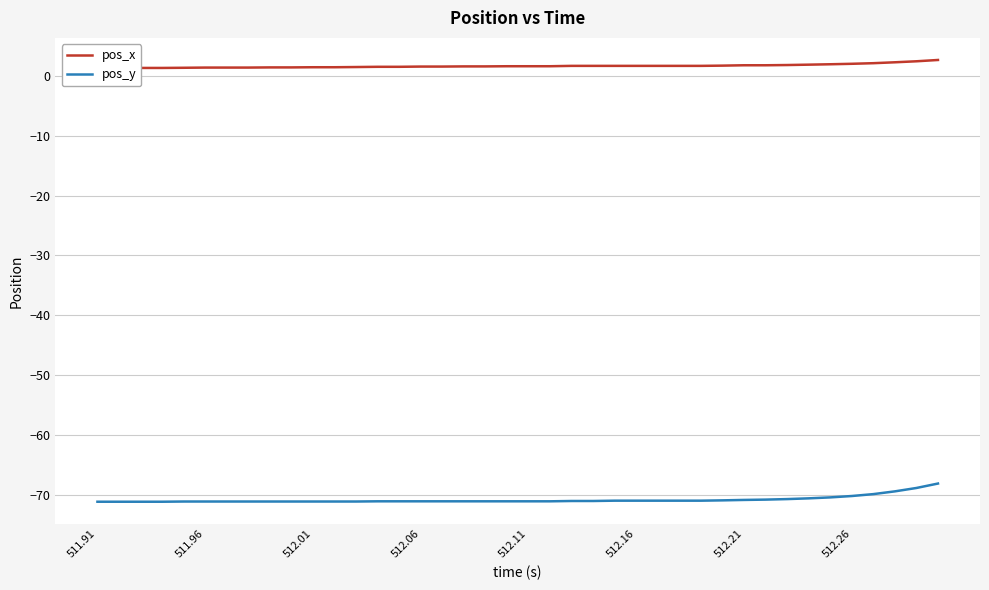

True or false: pos_y and pos_x intersect in this chart.

False